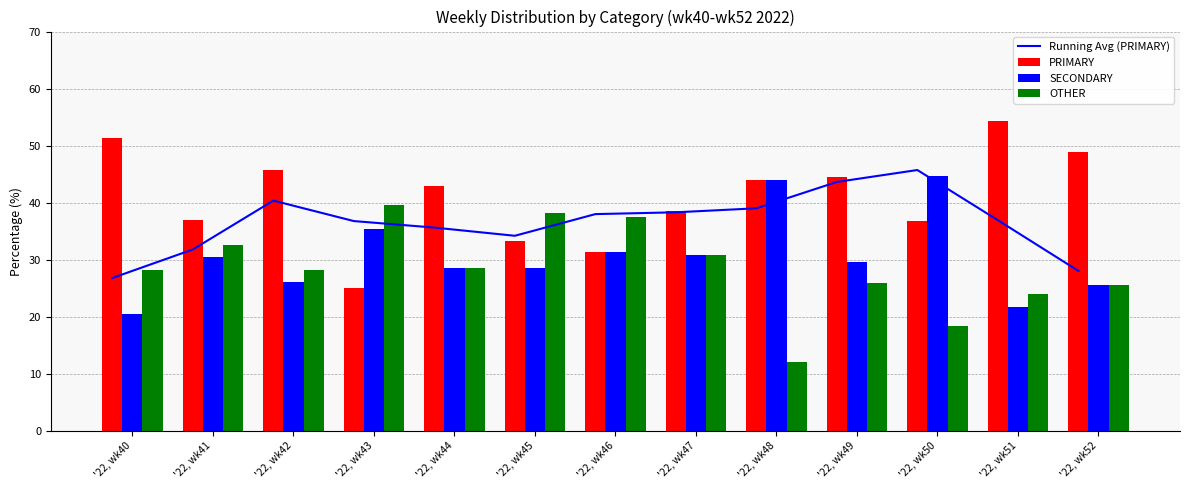

What is the maximum value shown in the chart?

54.3